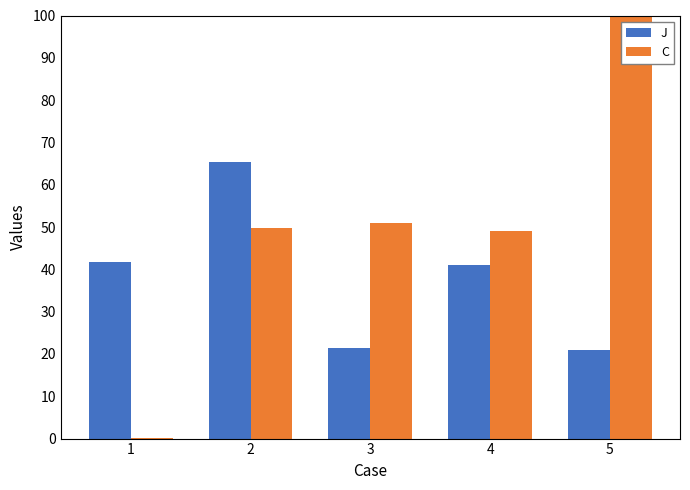

What is the spread (max minus min) of values at 5?

436.8